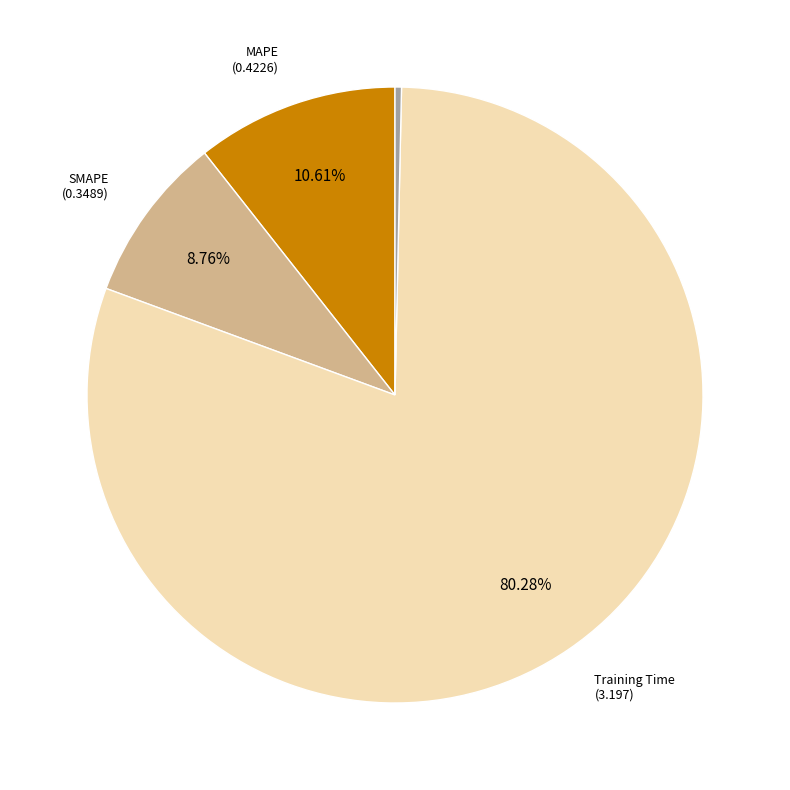

Does any single category account for the majority?

Yes